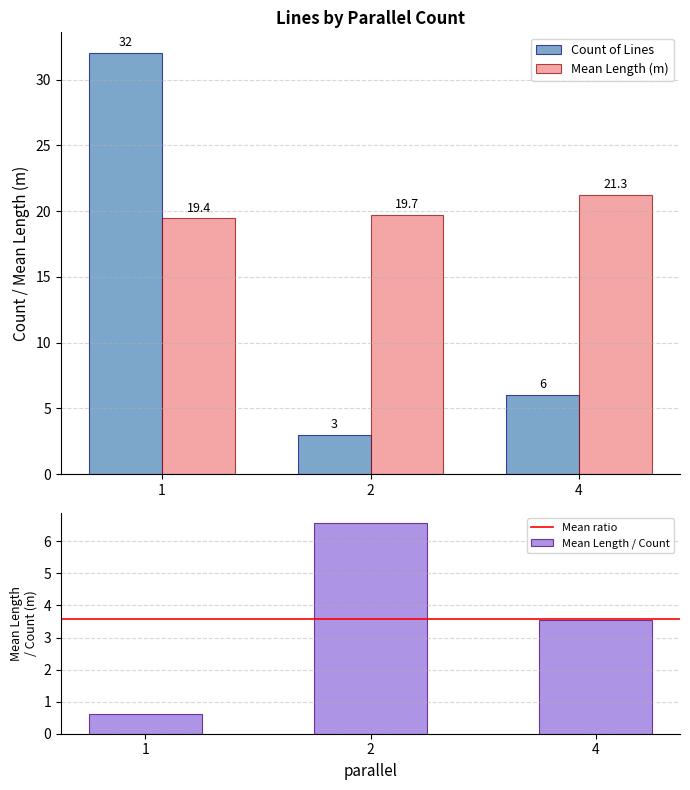

What is the minimum value for Count of Lines?

3.0